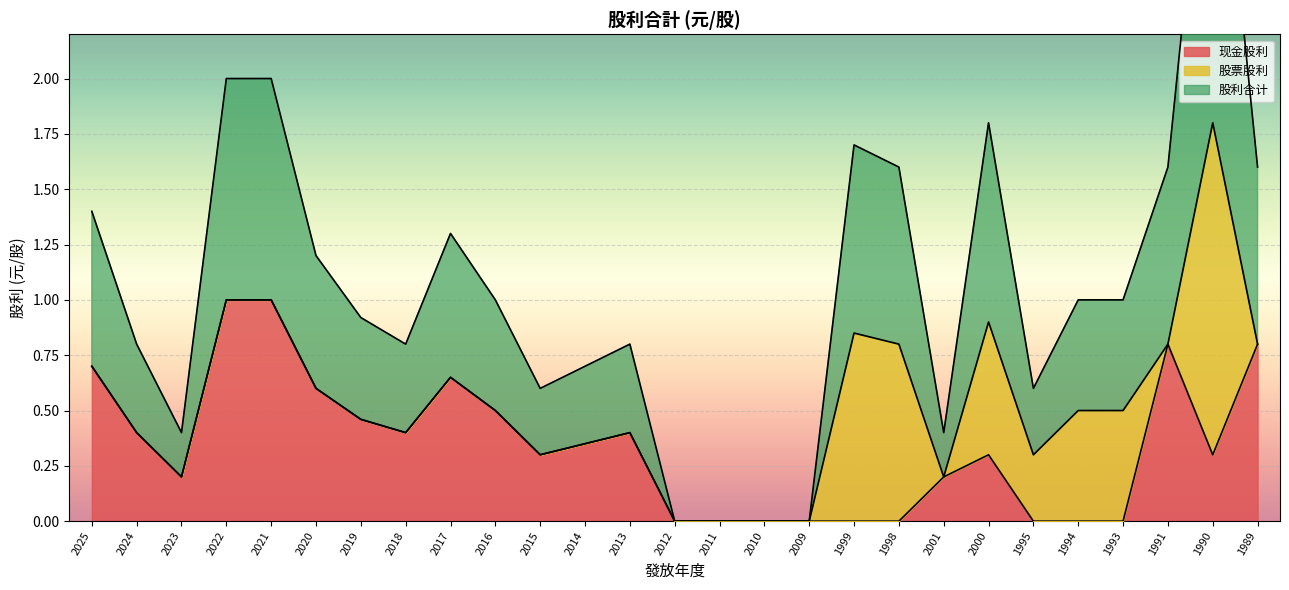

At 2024, list the series in order from smallest to largest.

现金股利, 股利合计